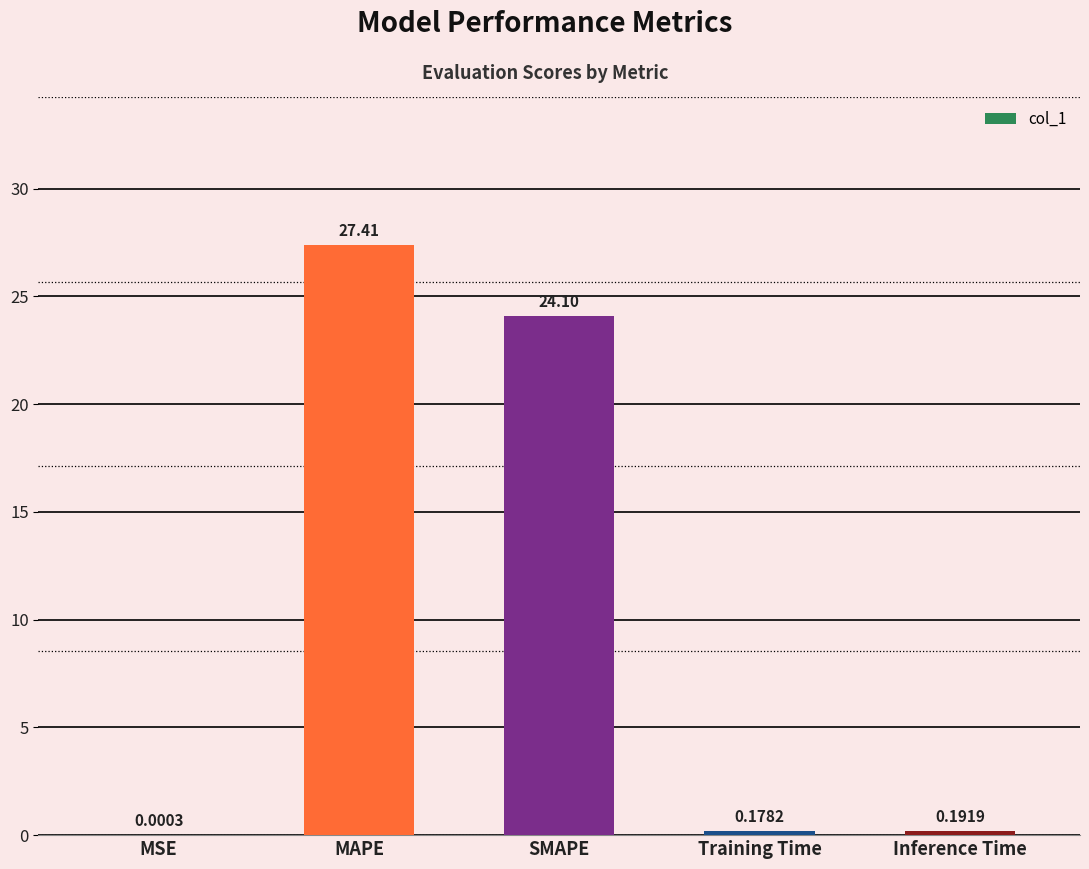

The value at SMAPE is 40.8. True or false?

False